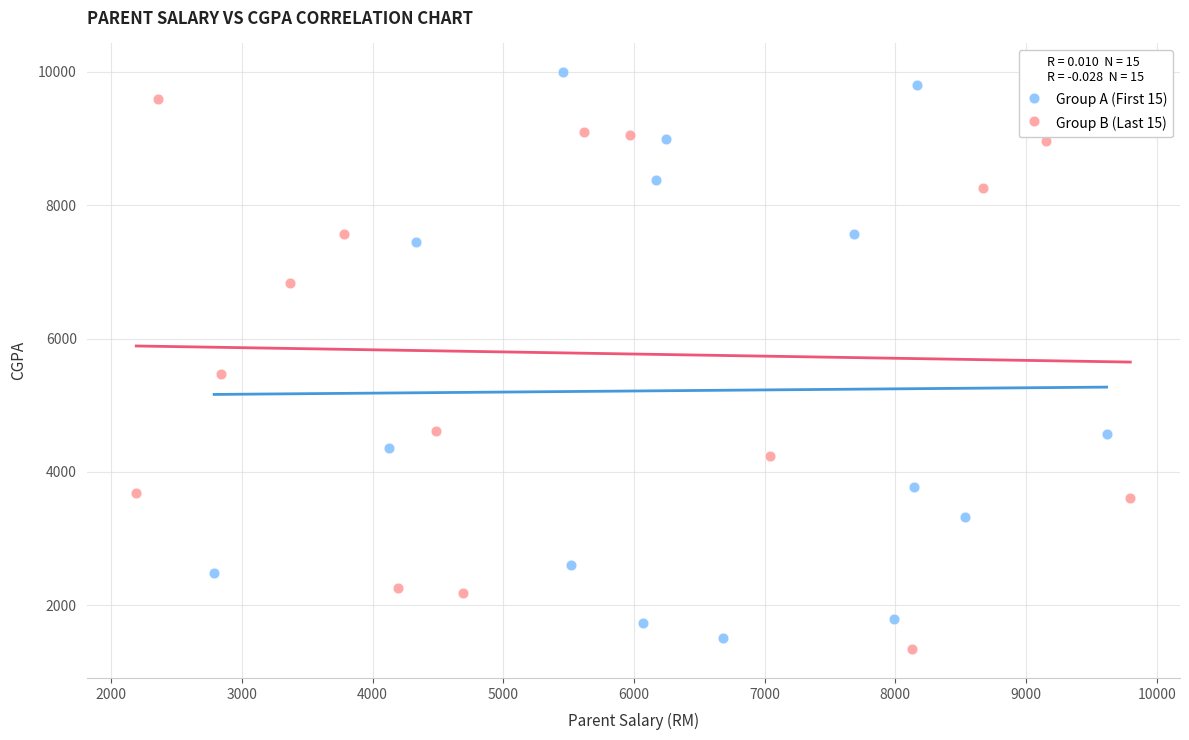

What are all the series names shown in the legend?

Group A (First 15), Group B (Last 15)